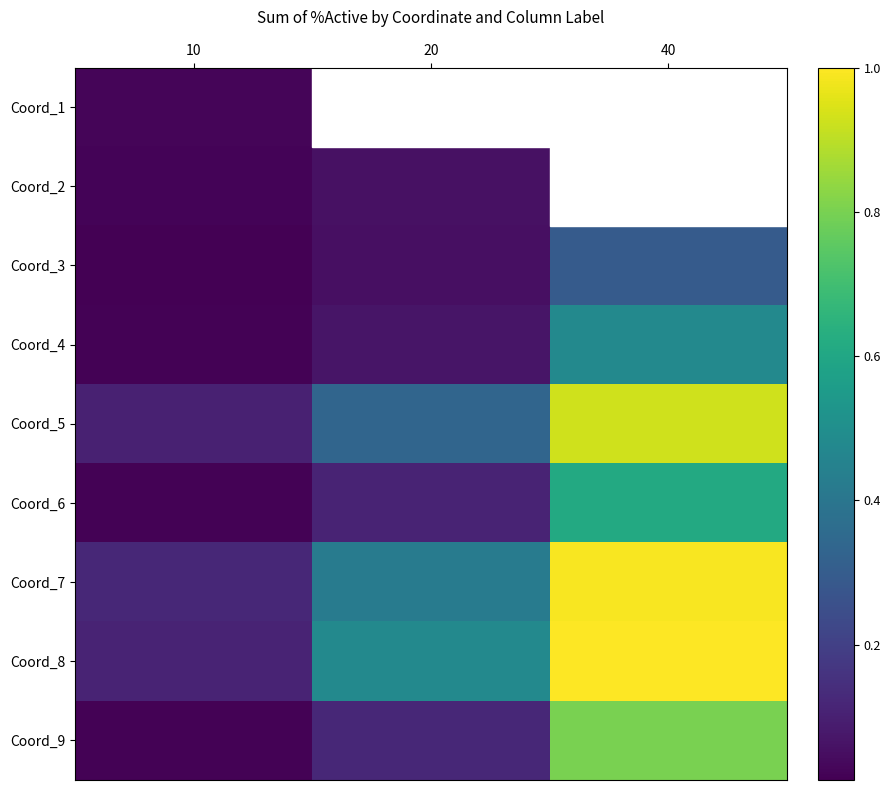

Rank the series at 40 from lowest to highest value.

Coord_1, Coord_2, Coord_3, Coord_4, Coord_6, Coord_9, Coord_5, Coord_7, Coord_8